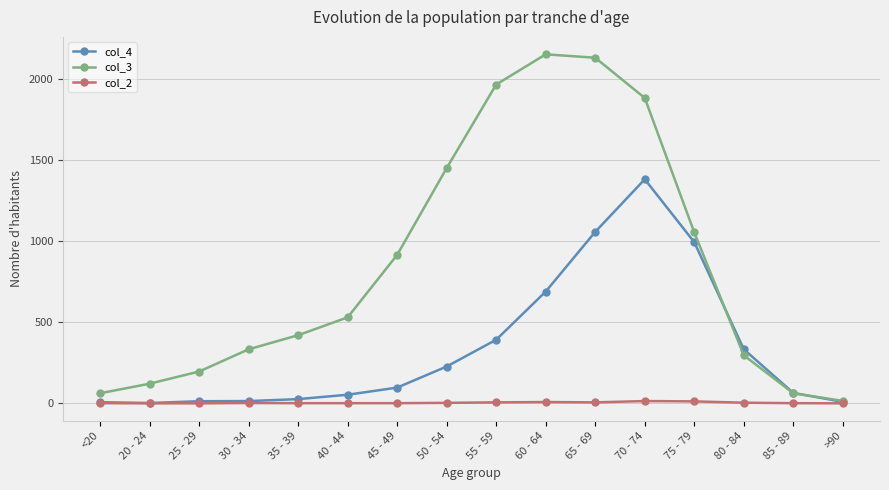

List the series in order of their peak value, highest first.

col_3, col_4, col_2